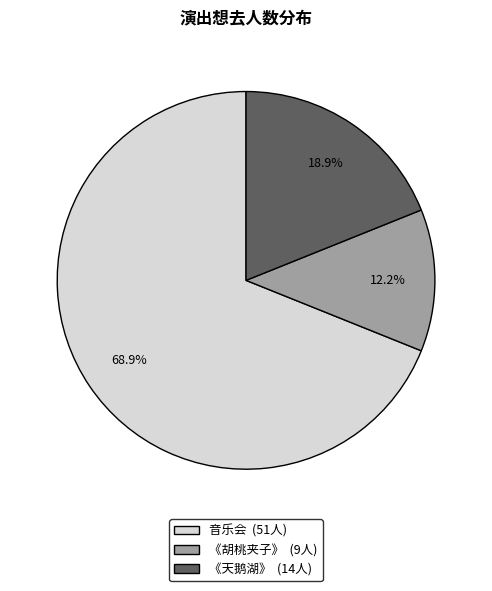

Rank the categories by value from lowest to highest.

《胡桃夹子》 (9人), 《天鹅湖》 (14人), 音乐会 (51人)